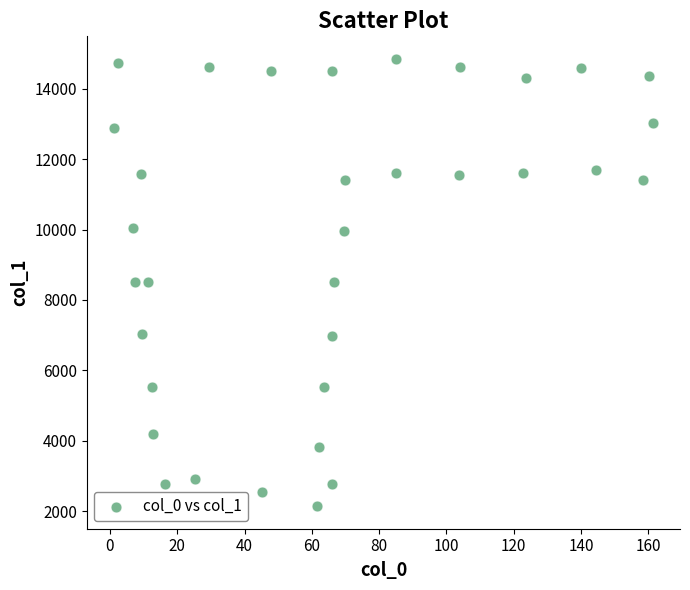

What is the range of X values (max minus min)?

160.2